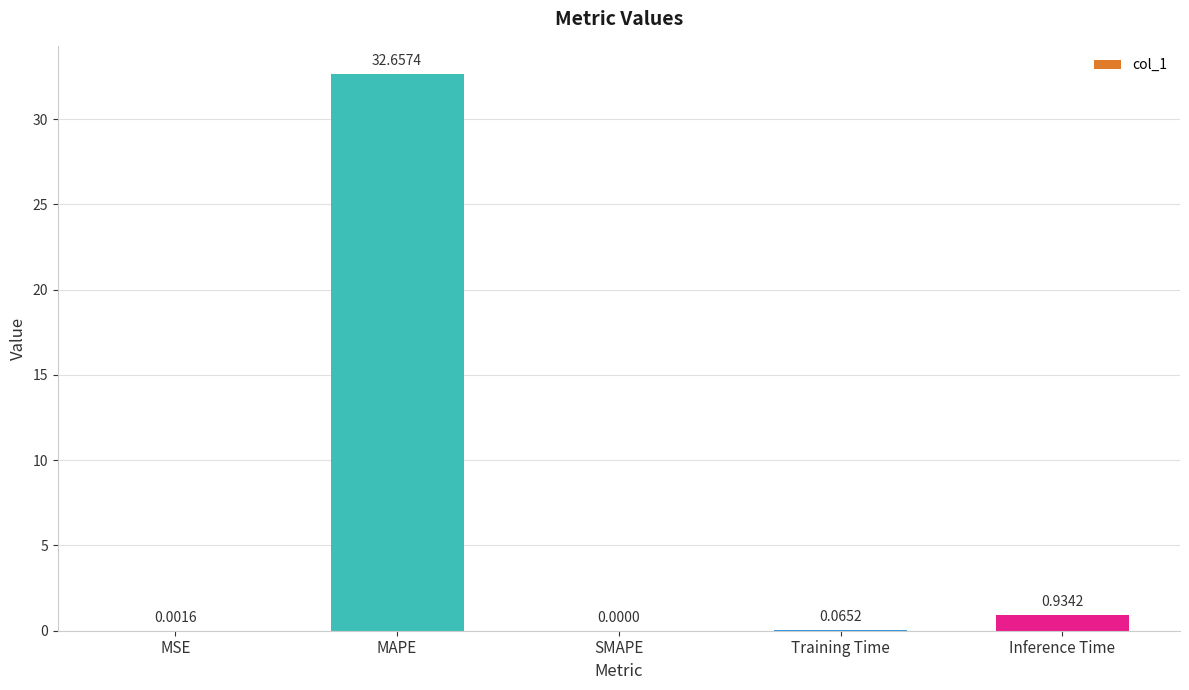

Which label corresponds to the largest value in the chart?

MAPE